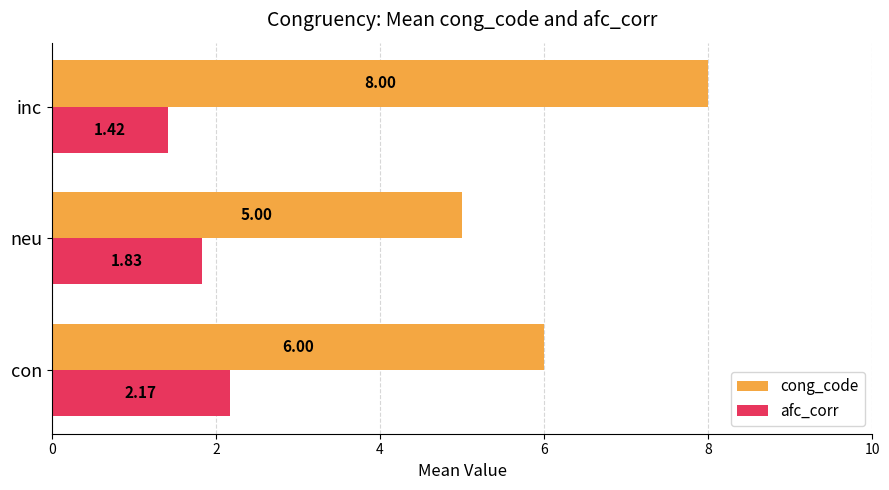

At which label does afc_corr reach its minimum?

inc